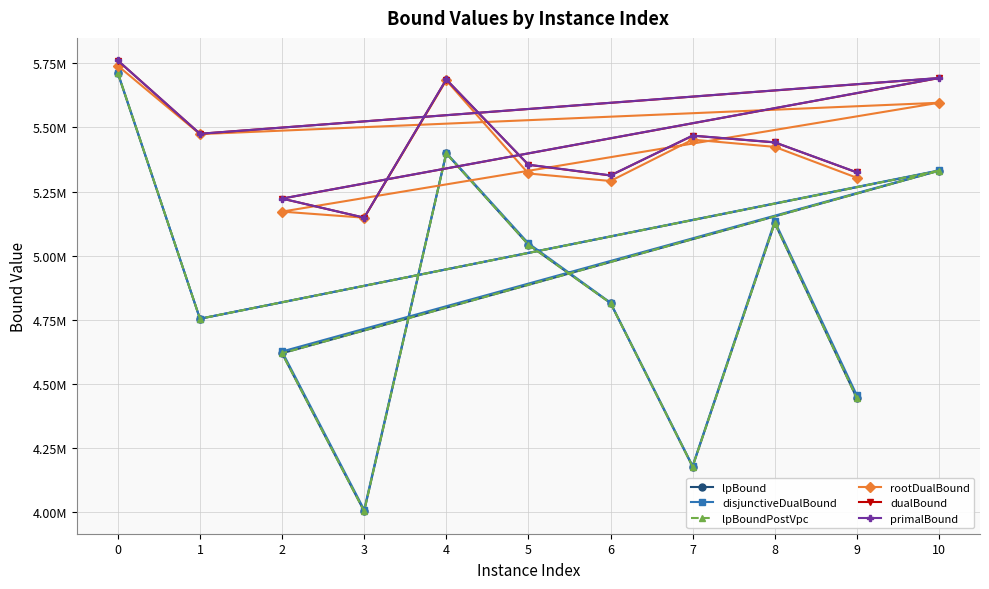

At 6, list the series in order from smallest to largest.

lpBound, lpBoundPostVpc, disjunctiveDualBound, rootDualBound, dualBound, primalBound